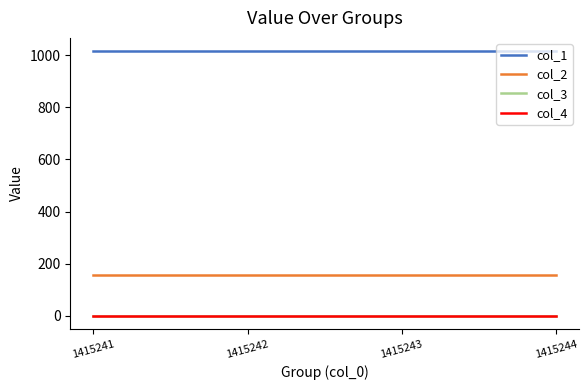

At which label does col_2 reach its peak?

1415241